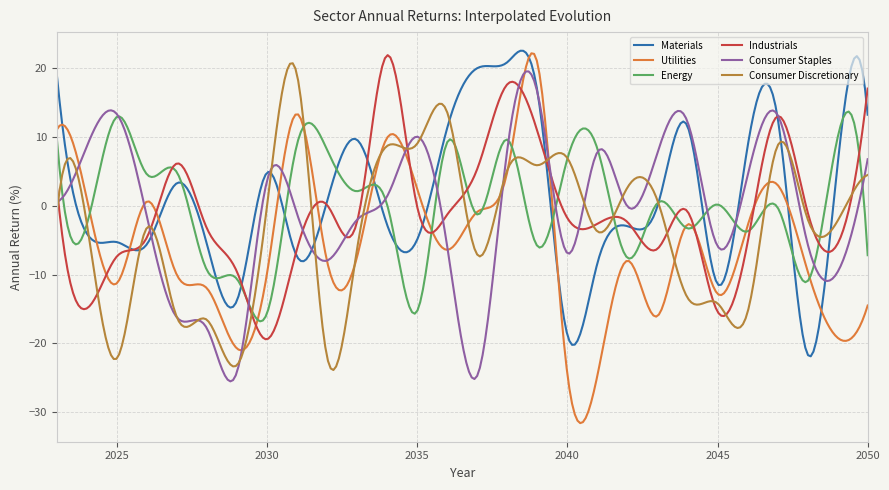

True or false: Energy and Consumer Discretionary intersect in this chart.

True